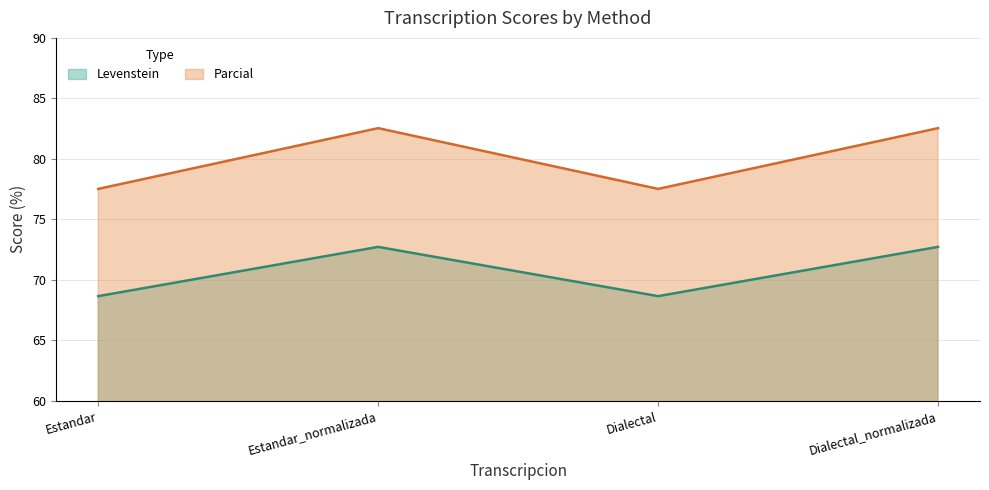

True or false: Levenstein has more than 0 points higher than both neighbors.

True